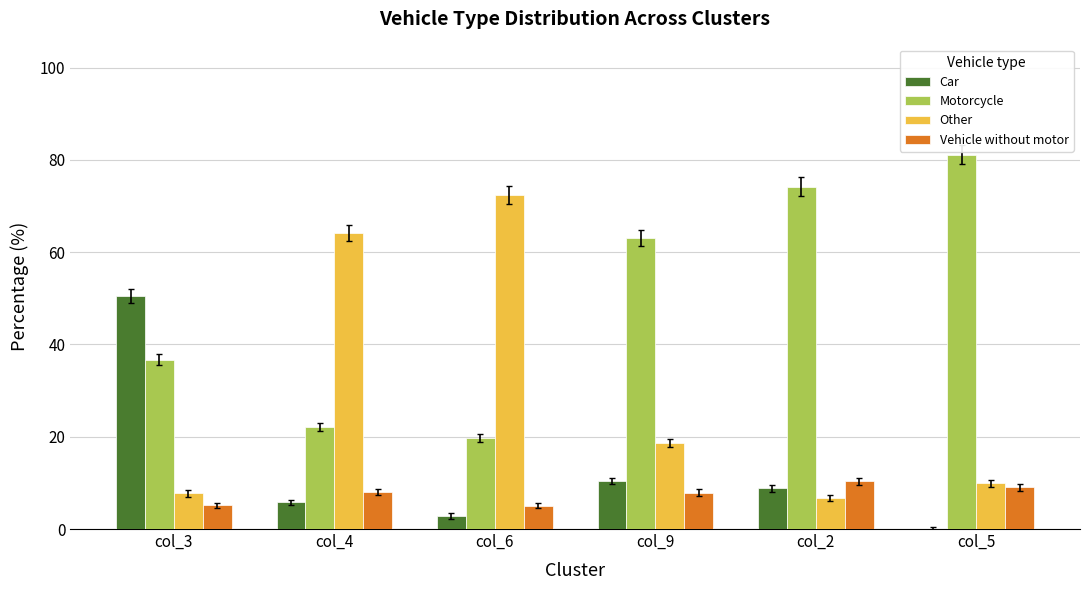

True or false: Car has a value of 0.0 at col_5.

True